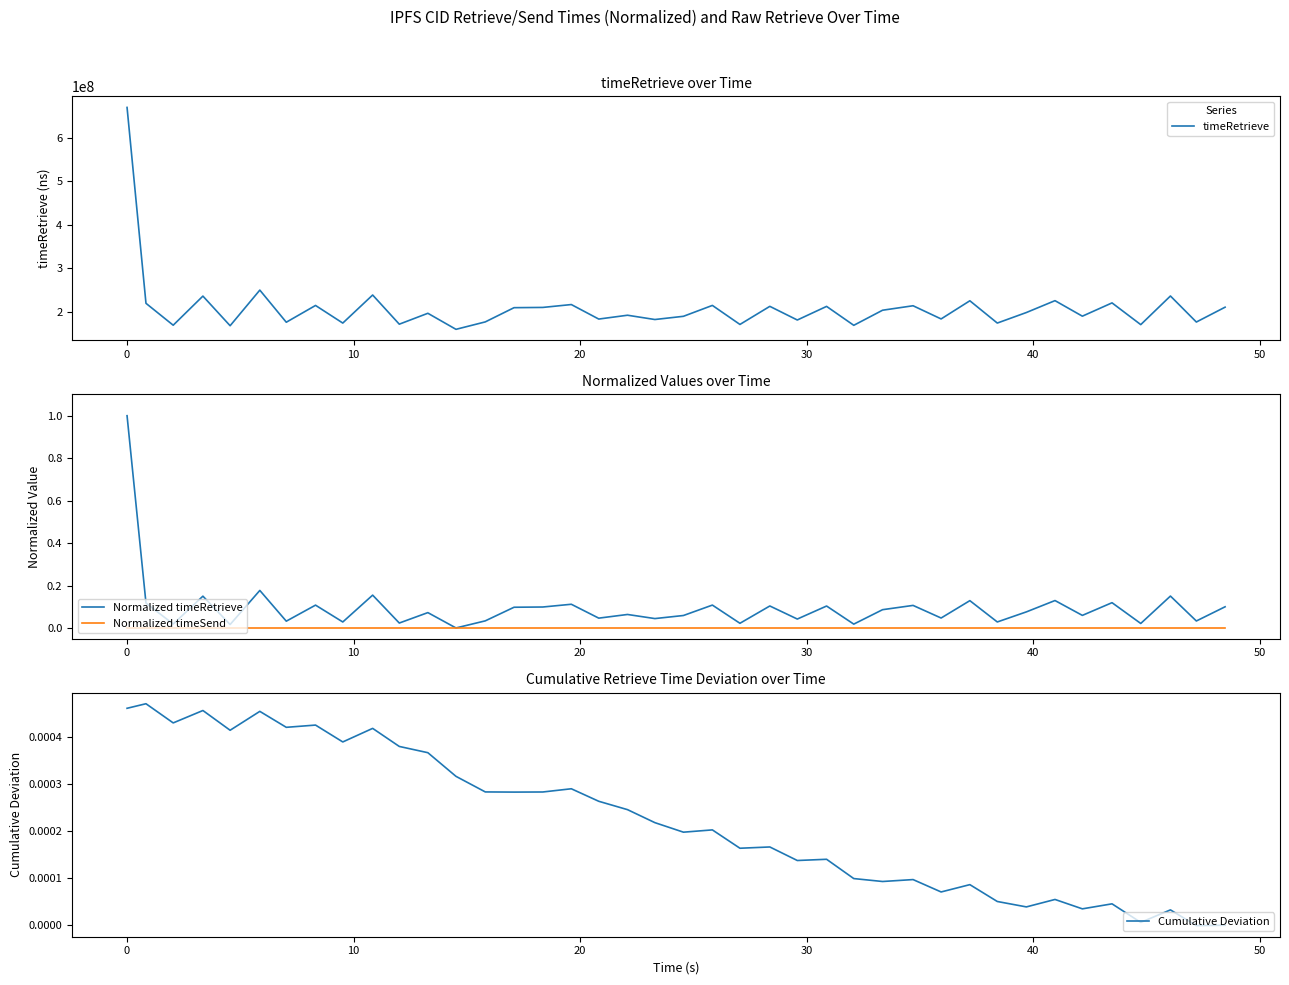

What is the highest value of the Normalized timeRetrieve series?

1.0